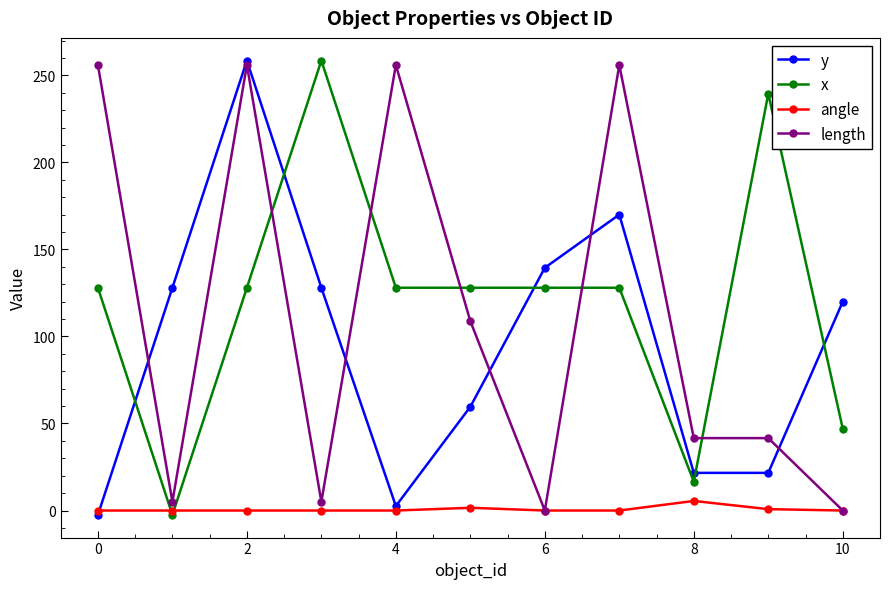

True or false: x and length cross at least once.

True